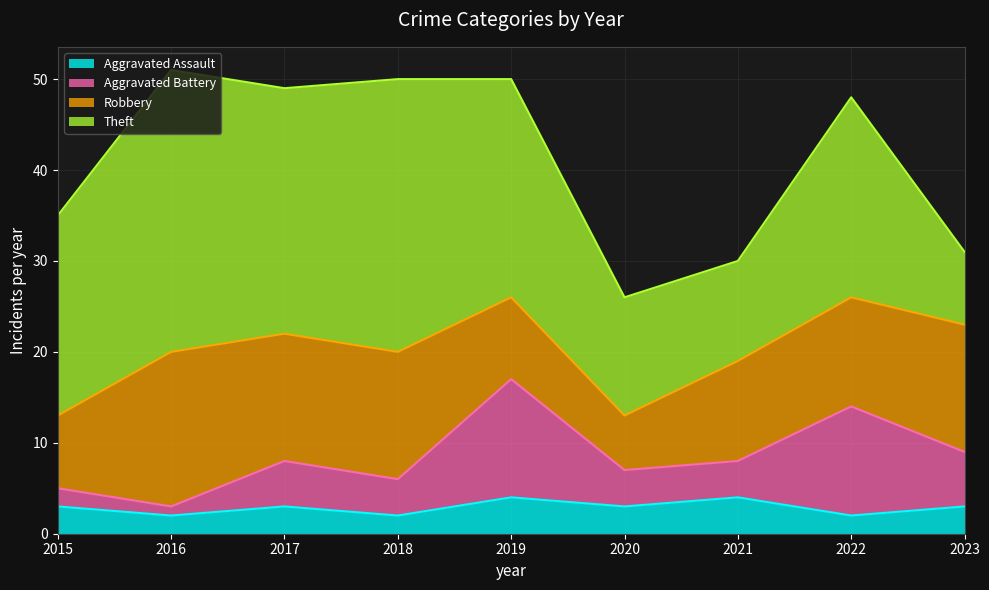

At which category does Aggravated Battery reach its first local peak?

2017